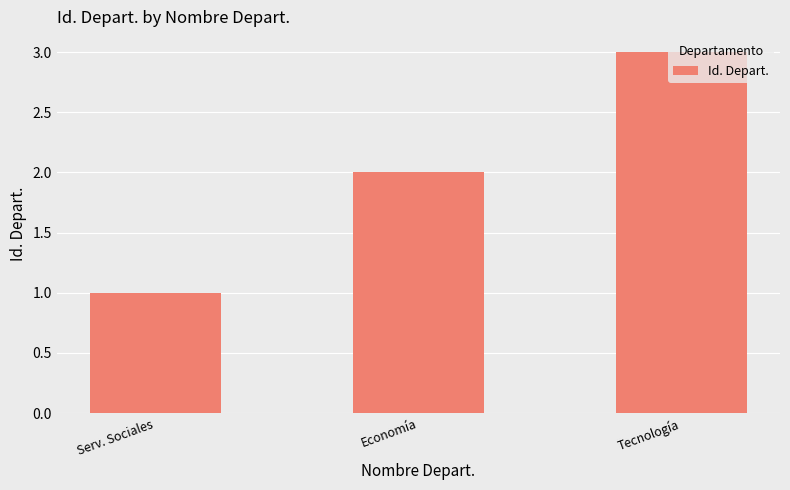

Is it true that the value at Tecnología is 1?

False